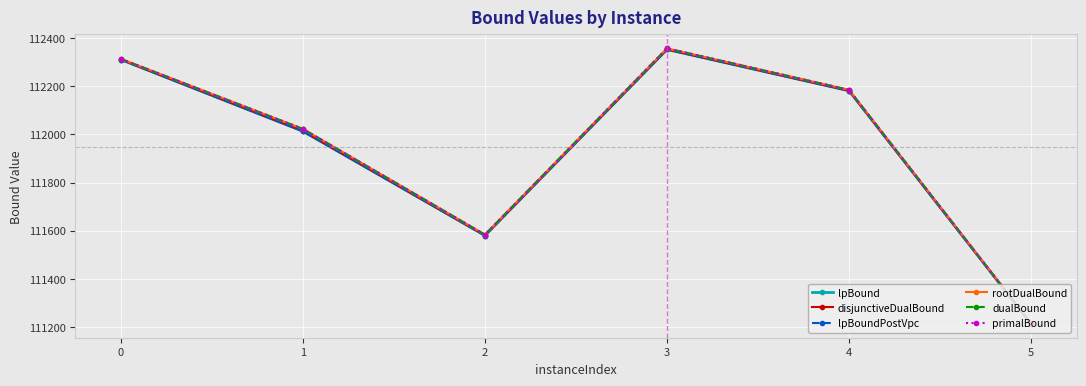

List the labels in order of disjunctiveDualBound value, smallest first.

5, 2, 1, 4, 0, 3